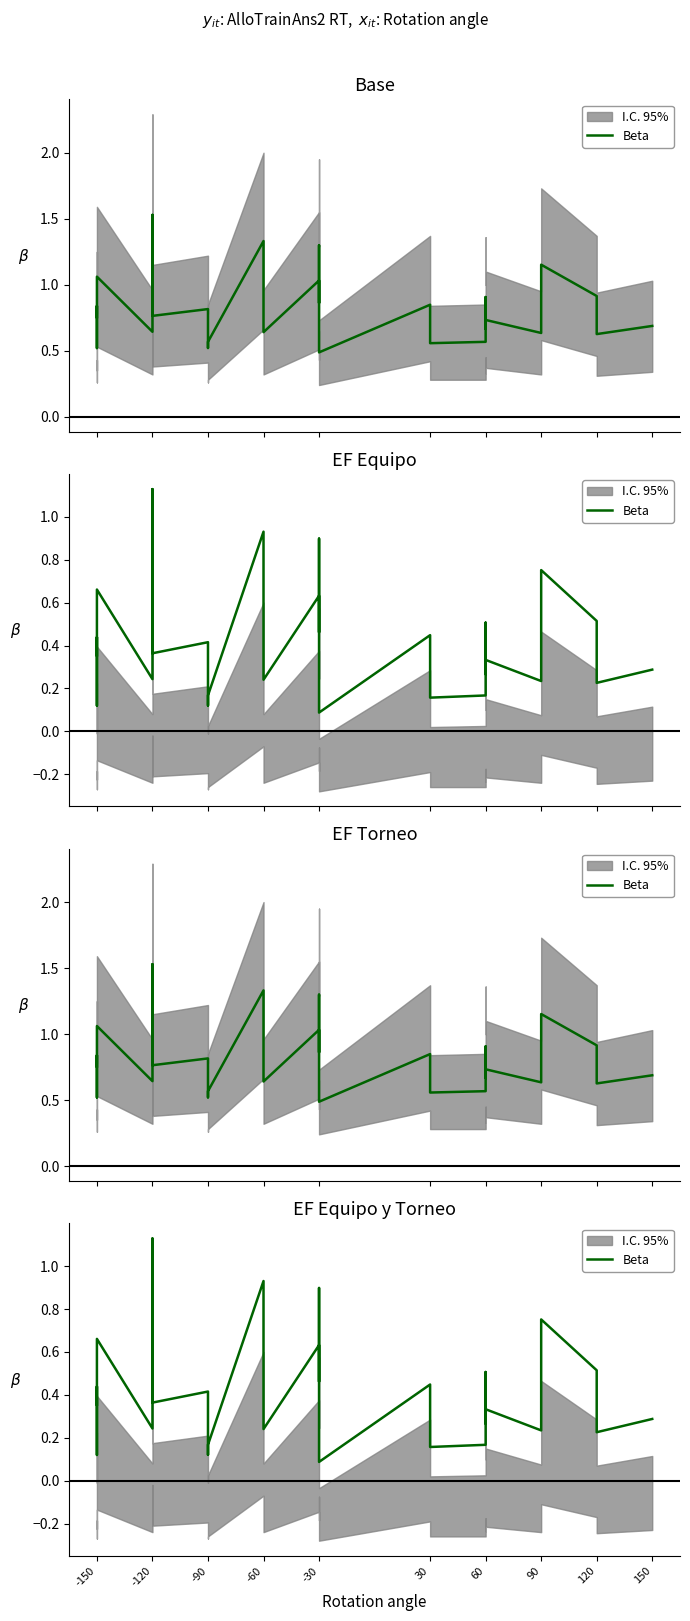

What is the smallest value displayed?

0.1